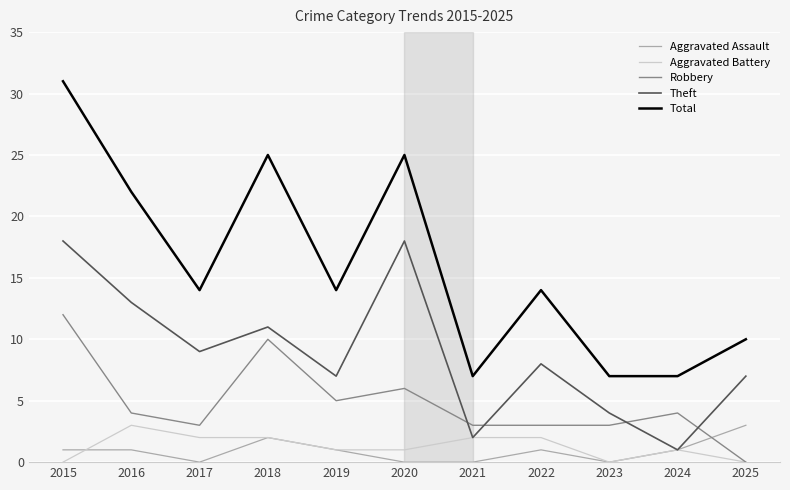

Does the chart display data point markers on the line(s)?

No